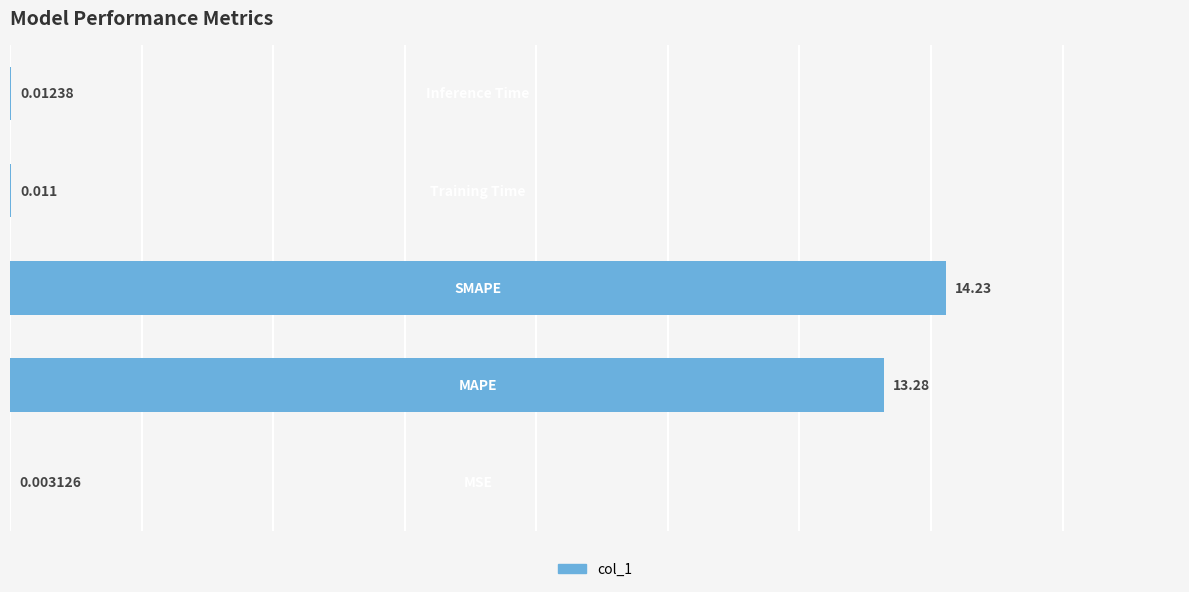

Are the bars horizontal?

Yes